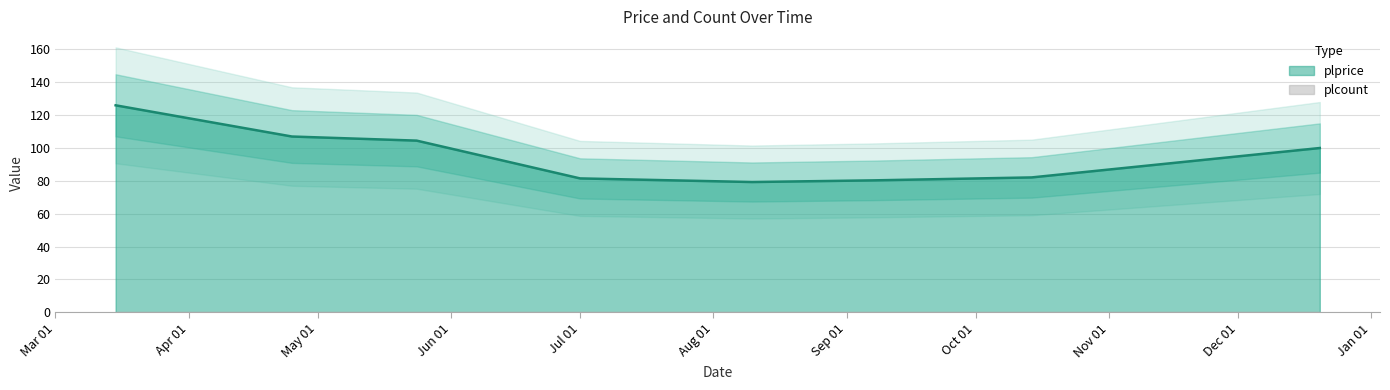

Where does the data first go above 100?

2022-03-15